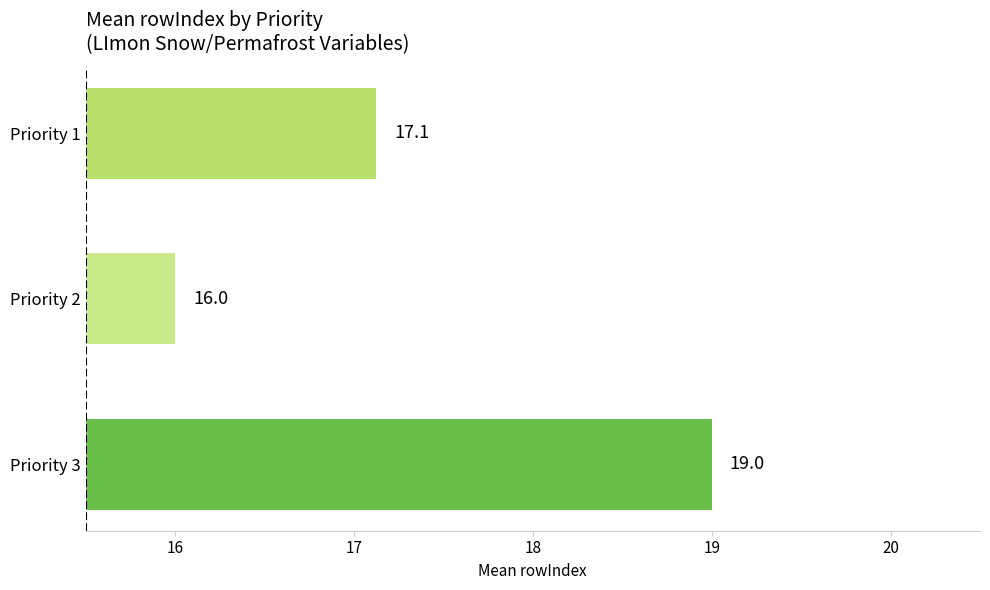

Which label corresponds to the largest value in the chart?

Priority 3